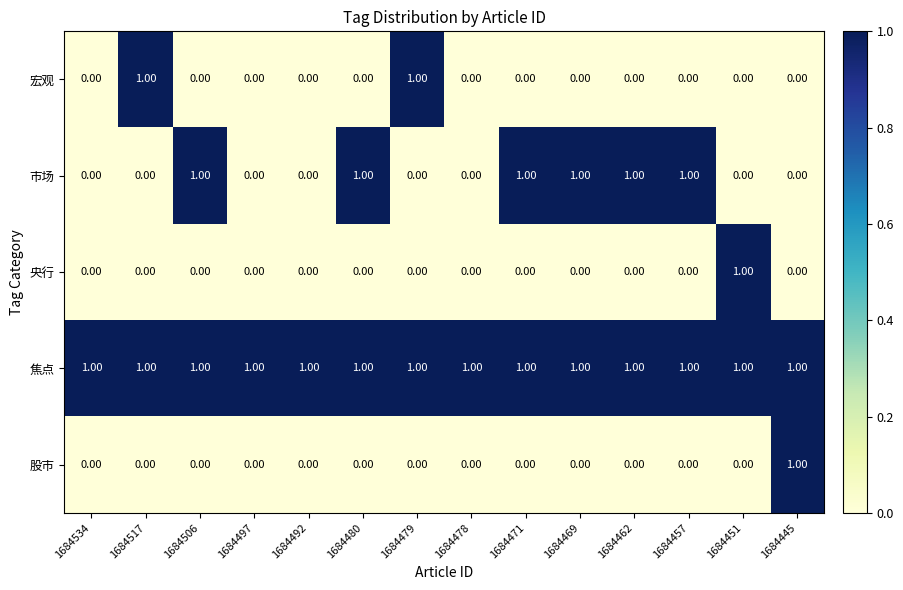

Is the value of 焦点 at 1684534 greater than the value of 宏观 at 1684457?

Yes